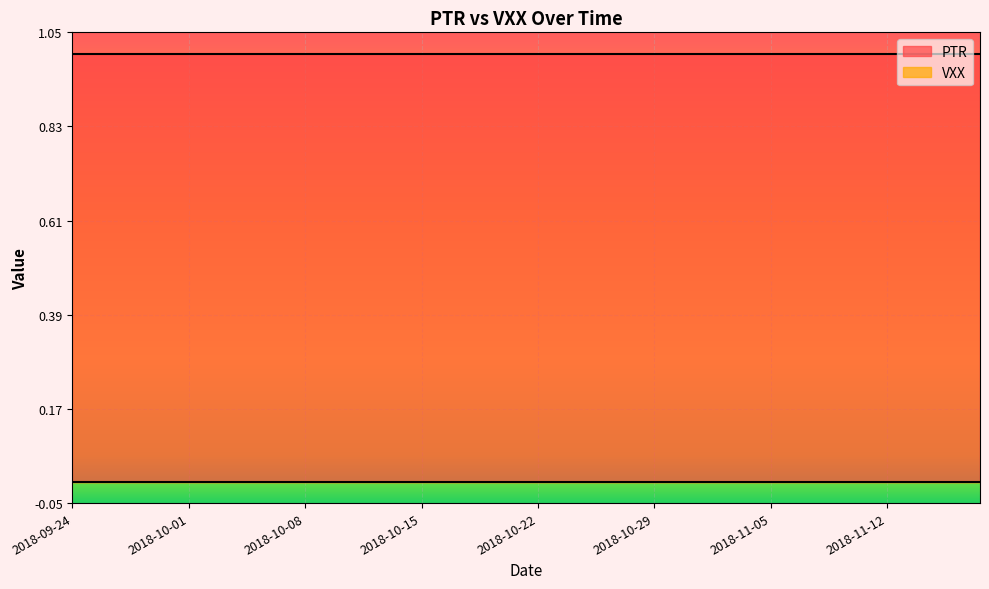

What is the difference between the highest and lowest values at 2018-09-27?

1